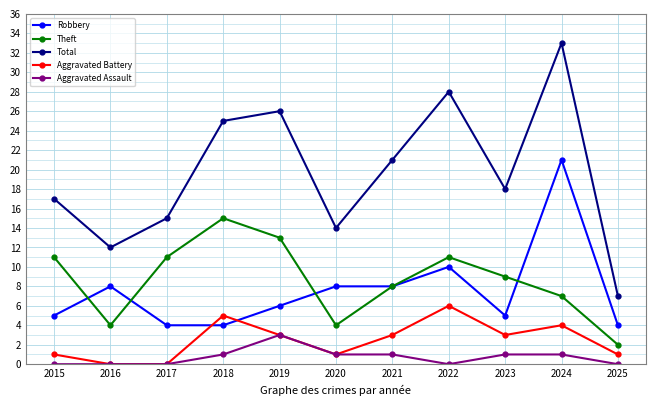

The value of Robbery at 2021 is 8. True or false?

True